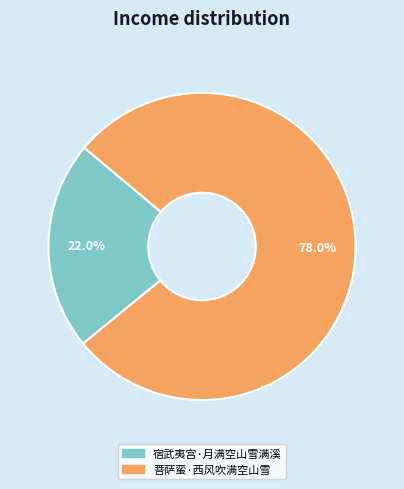

Is the sum of 菩萨蛮·西风吹满空山雪 and 宿武夷宫·月满空山雪满溪 greater than half?

Yes